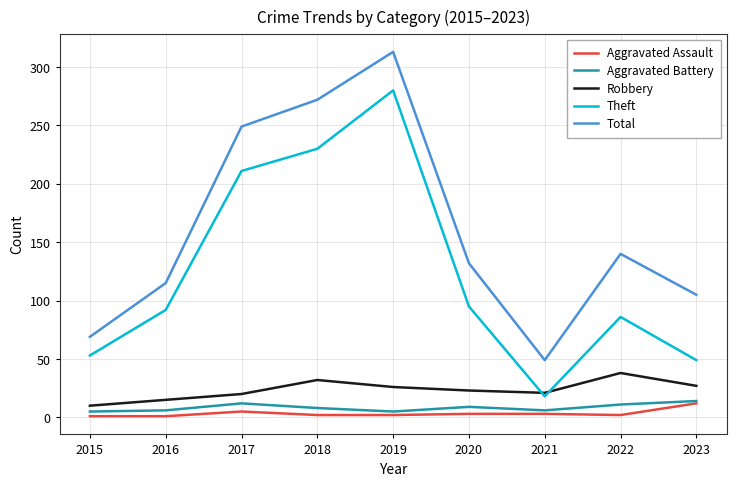

True or false: Aggravated Battery and Total cross at least once.

False